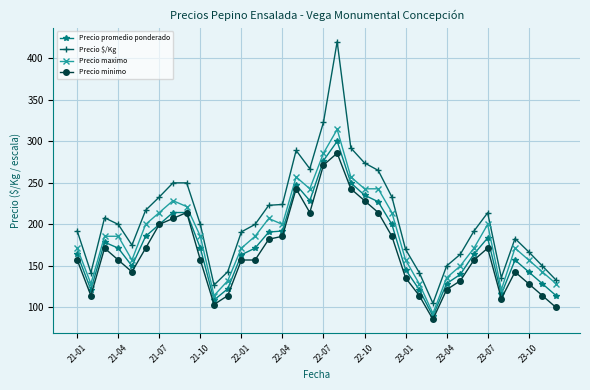

What is the average value of the Precio promedio ponderado series?

175.5